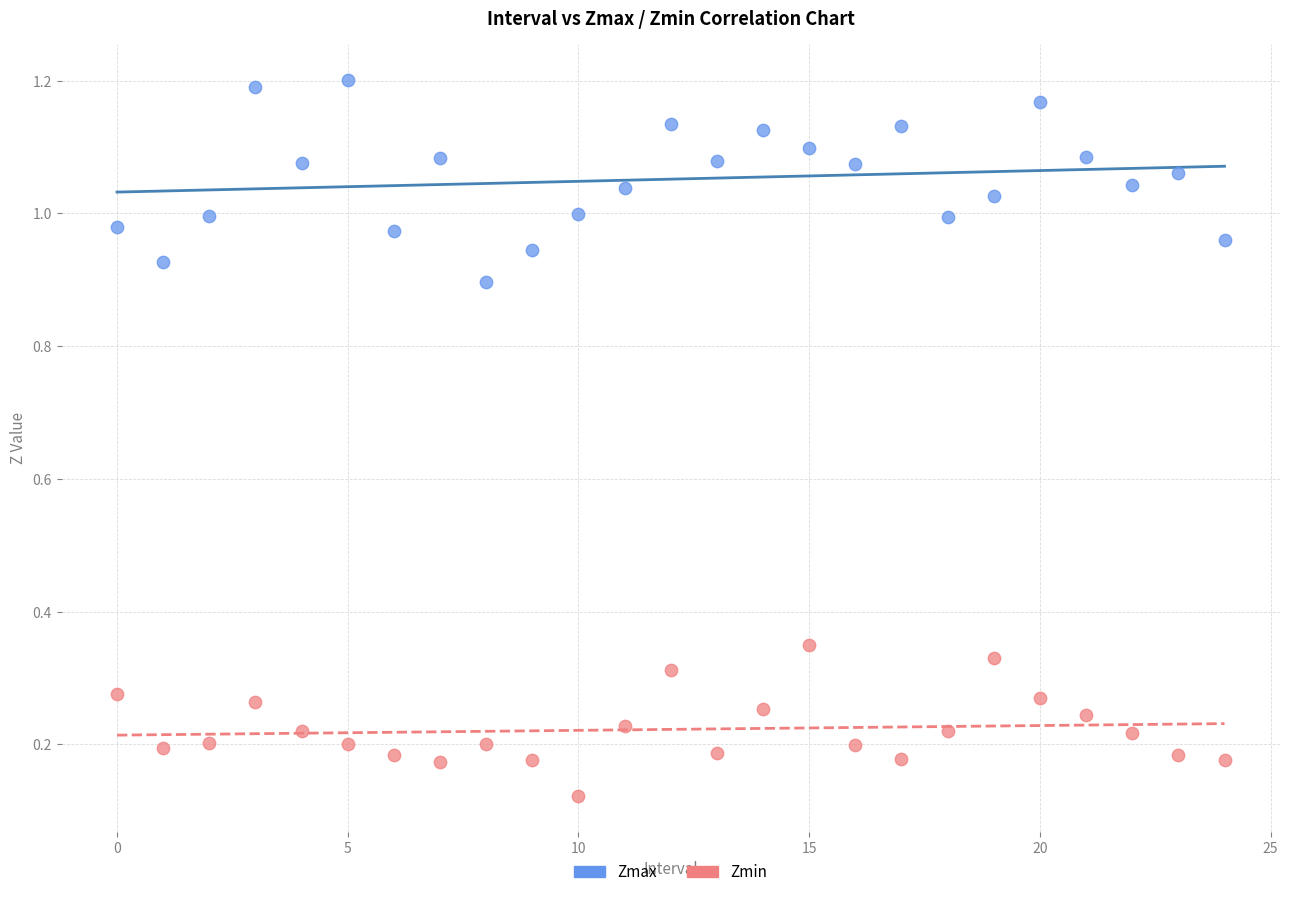

Which series has the largest Y range (max minus min)?

Zmax